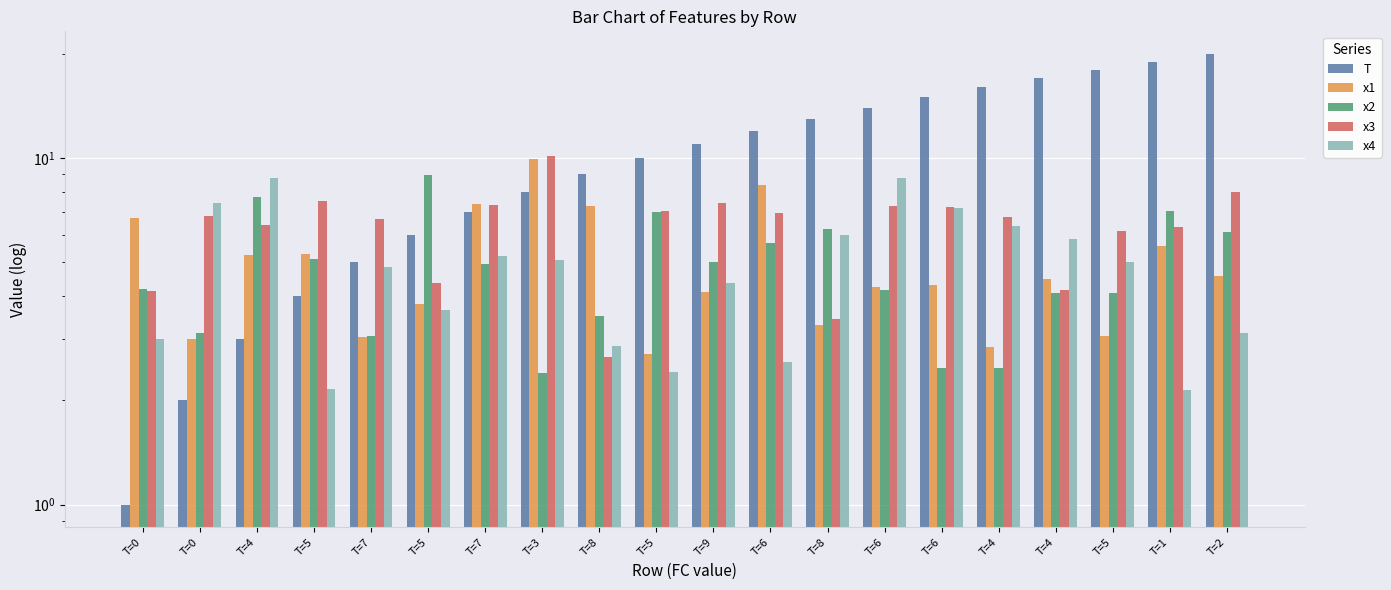

The value of T at T=0 is 1.0. True or false?

True